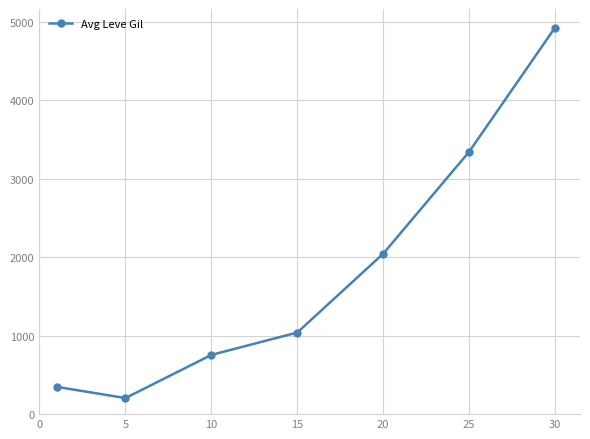

True or false: the data has more than 1 interior local peaks.

False